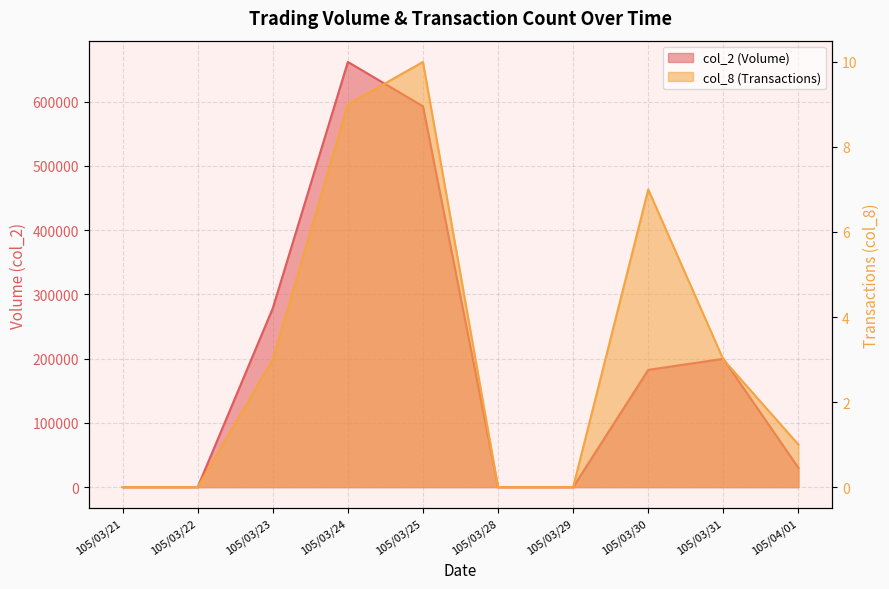

Between 105/03/23 and 105/03/30, which series saw the biggest shift?

col_2